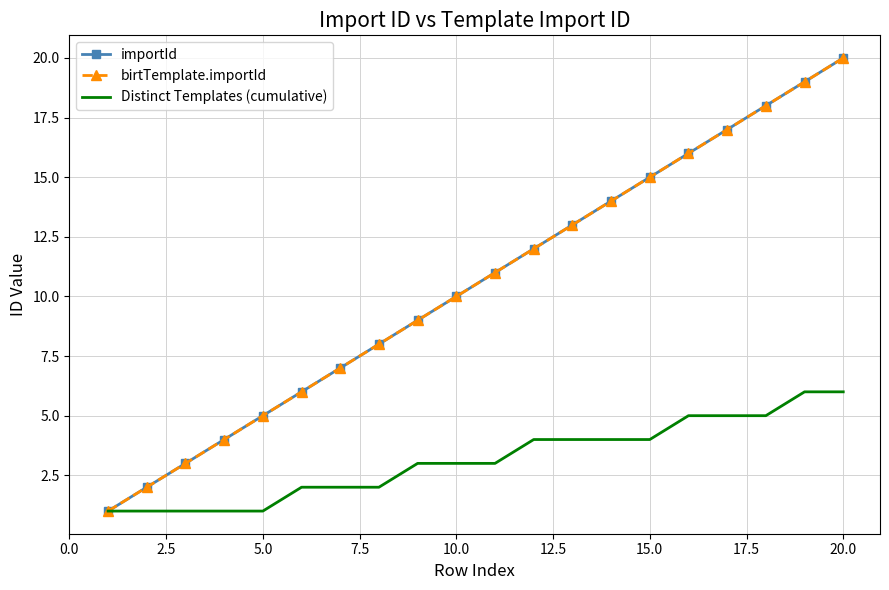

Rank the series by their maximum value, from lowest to highest.

Distinct Templates (cumulative), importId, birtTemplate.importId